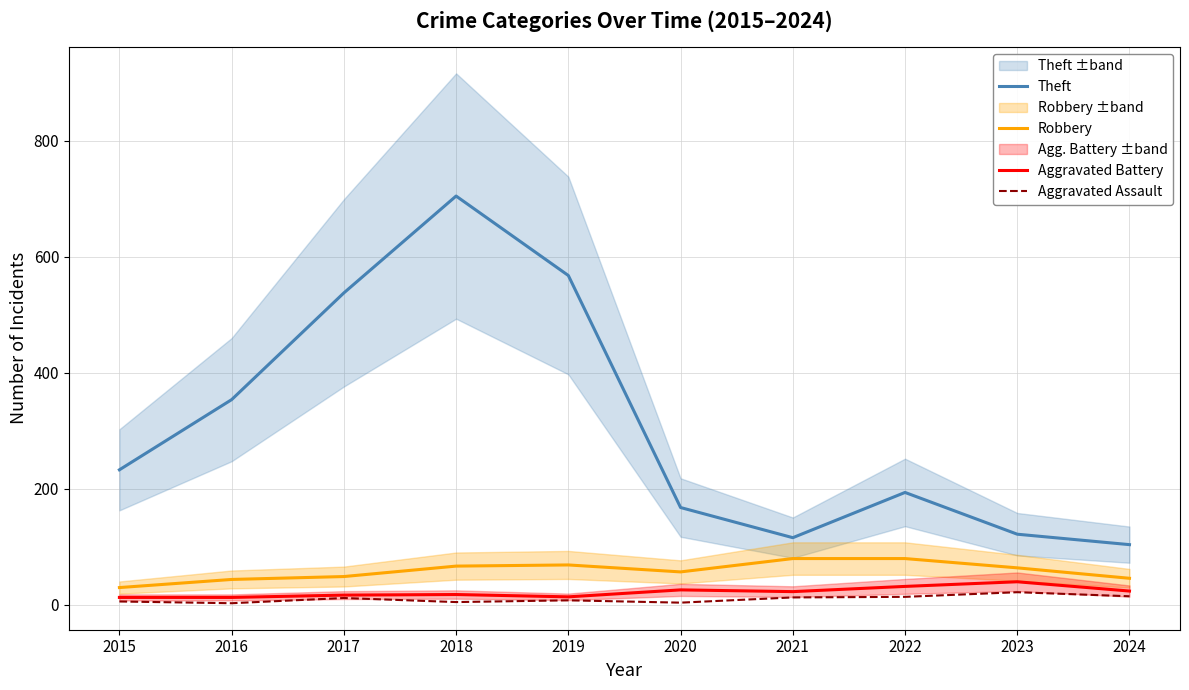

Between 2016 and 2022, which series saw the biggest shift?

Theft